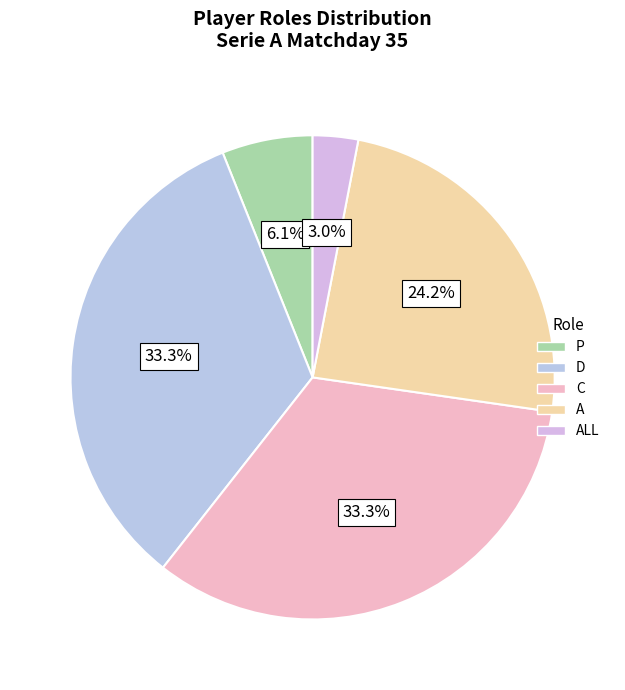

To the nearest percent, what is the average slice percentage?

20%